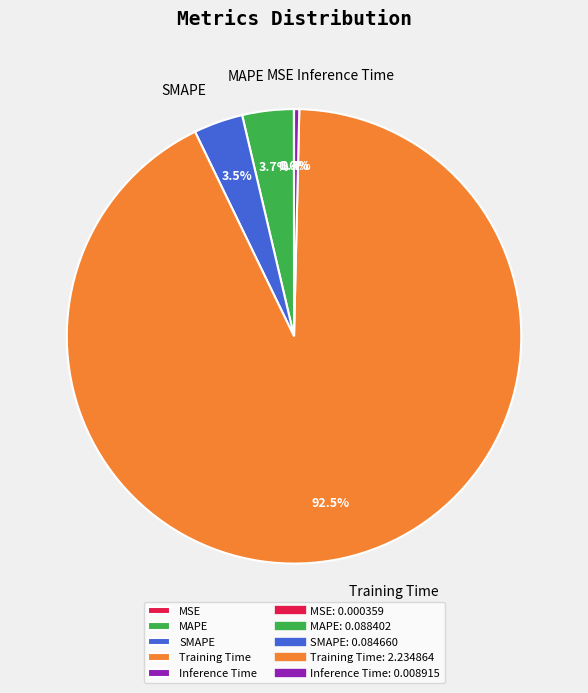

Does Inference Time represent more than half of the total?

No